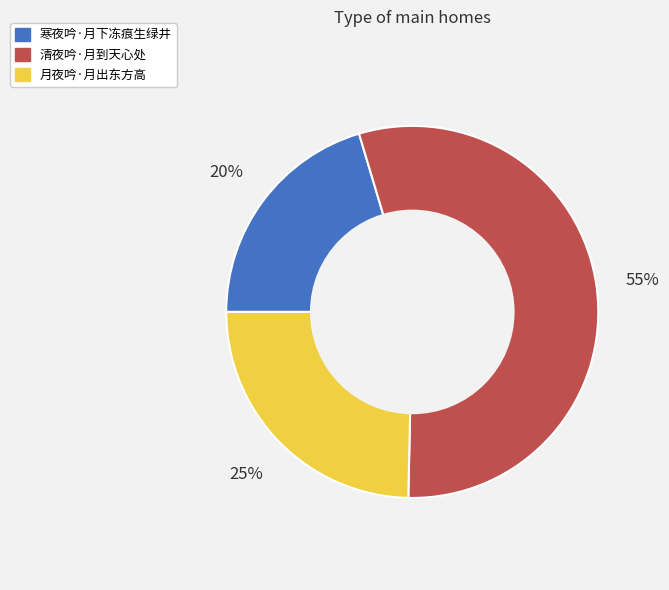

Rank the categories by value from highest to lowest.

清夜吟·月到天心处, 月夜吟·月出东方高, 寒夜吟·月下冻痕生绿井